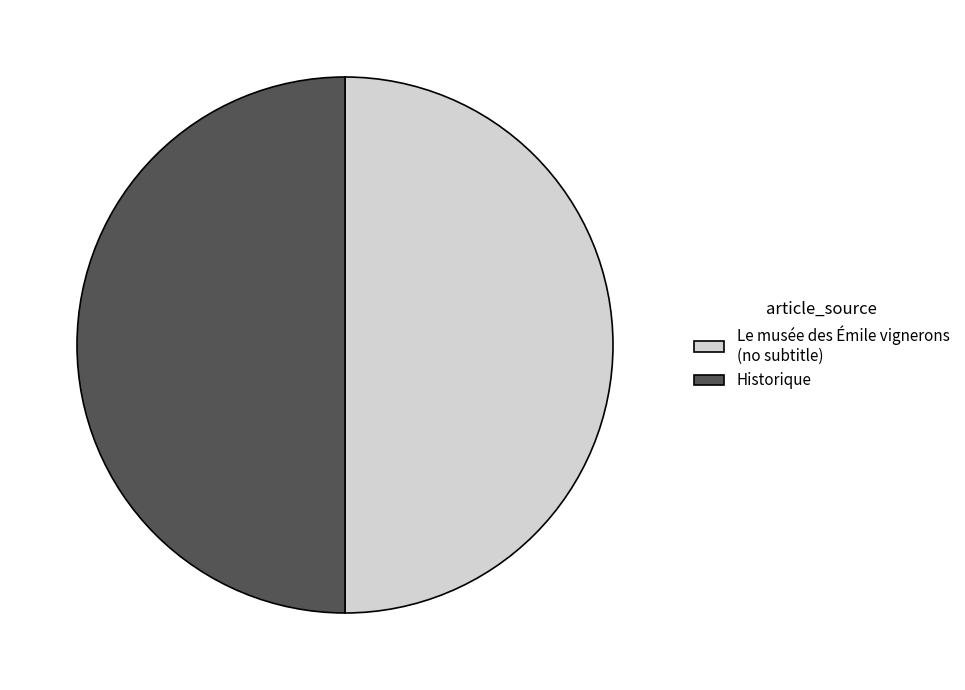

How many slices are in this pie chart?

2